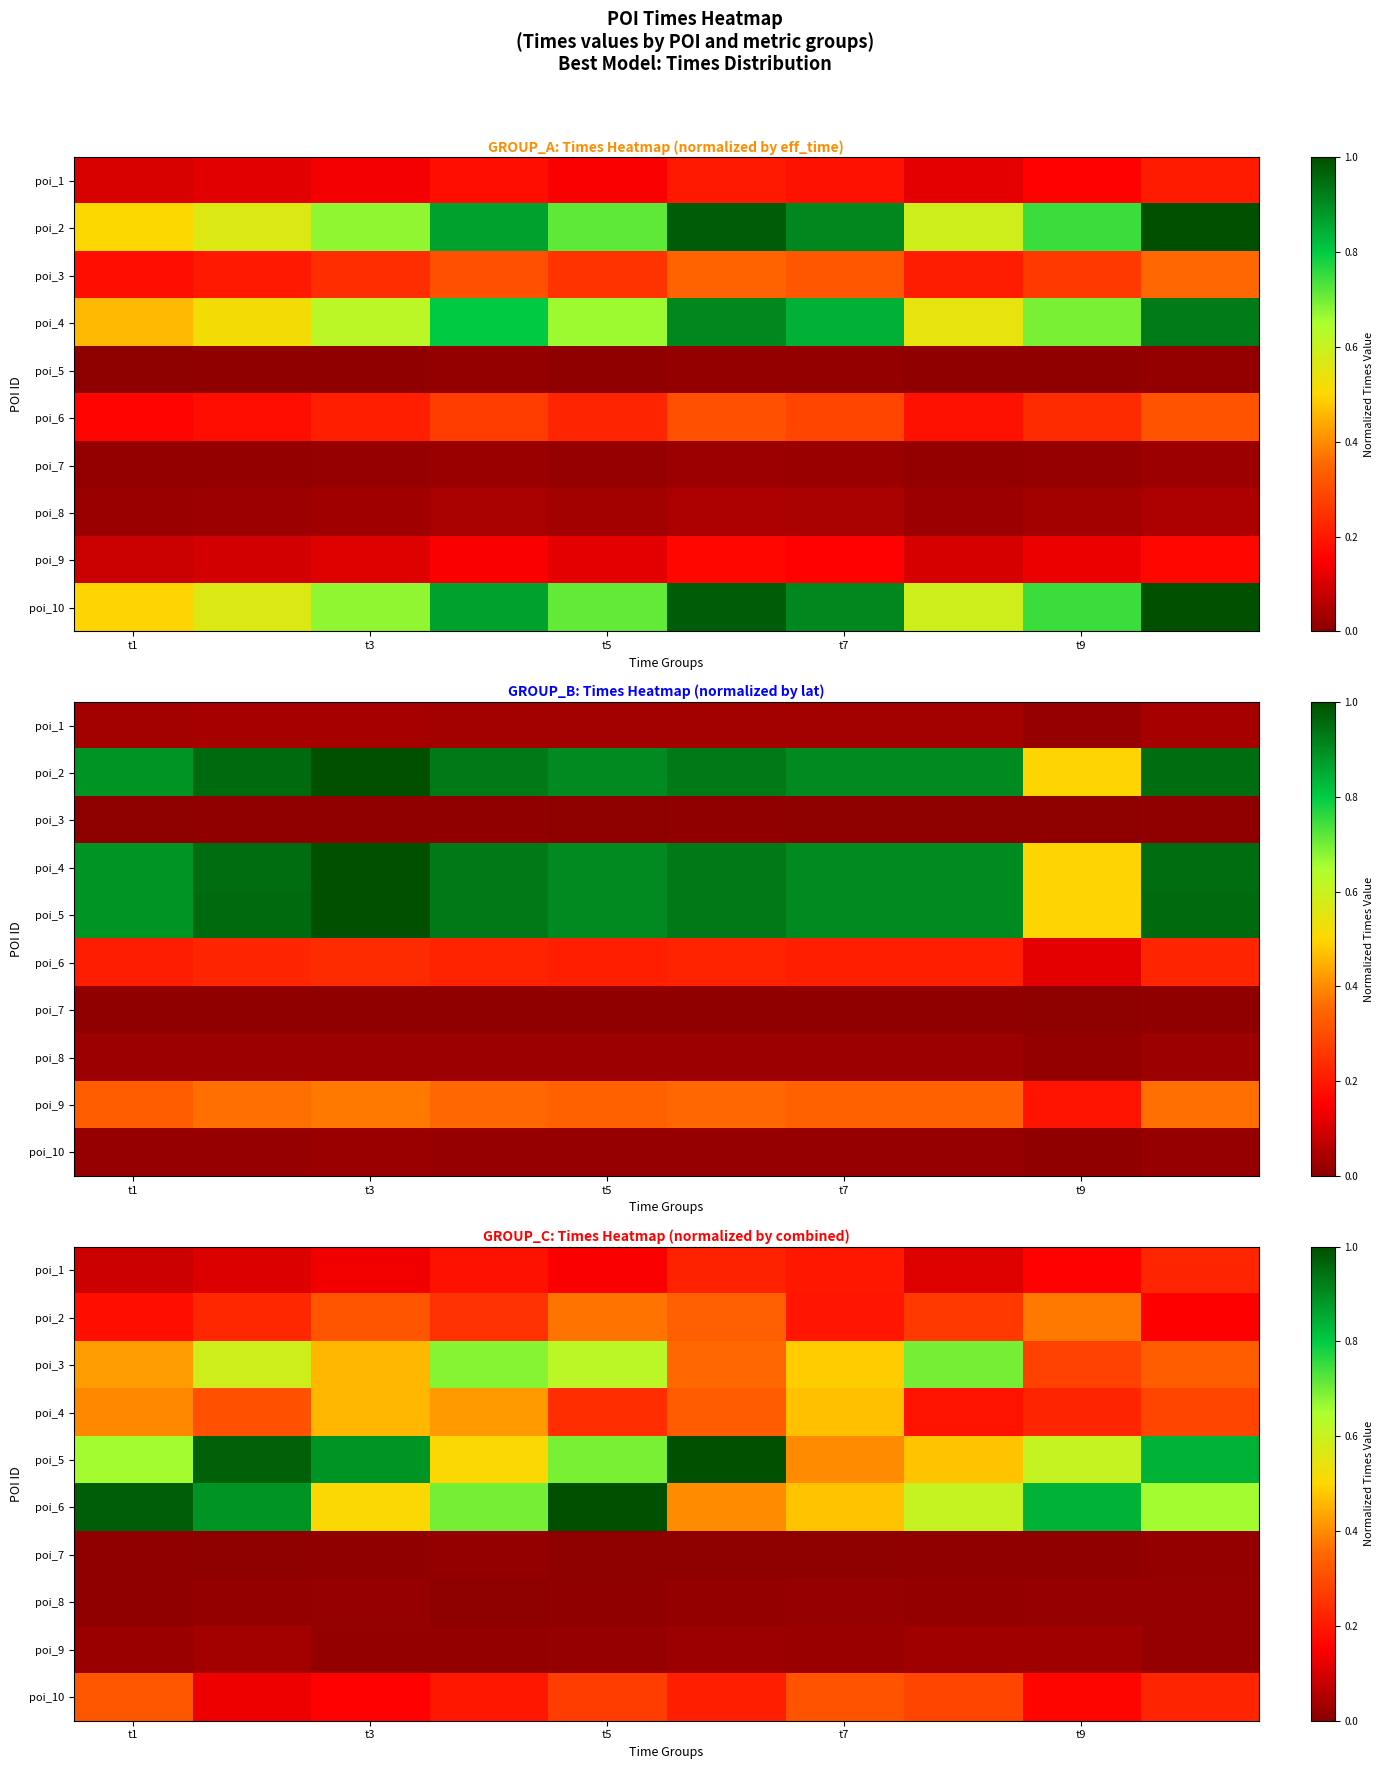

List the series in order of their peak value, highest first.

poi_6, poi_5, poi_3, poi_4, poi_2, poi_10, poi_1, poi_9, poi_8, poi_7